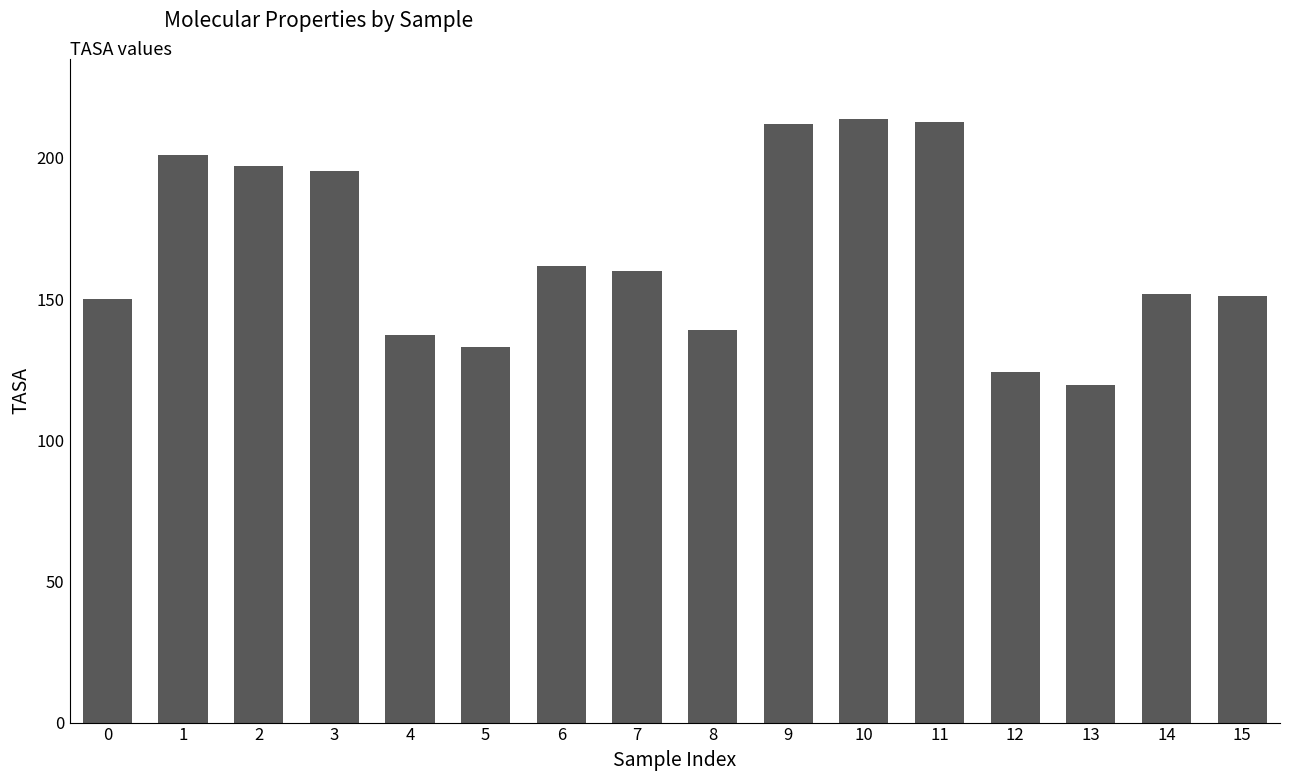

At which label does the data first exceed 160?

1